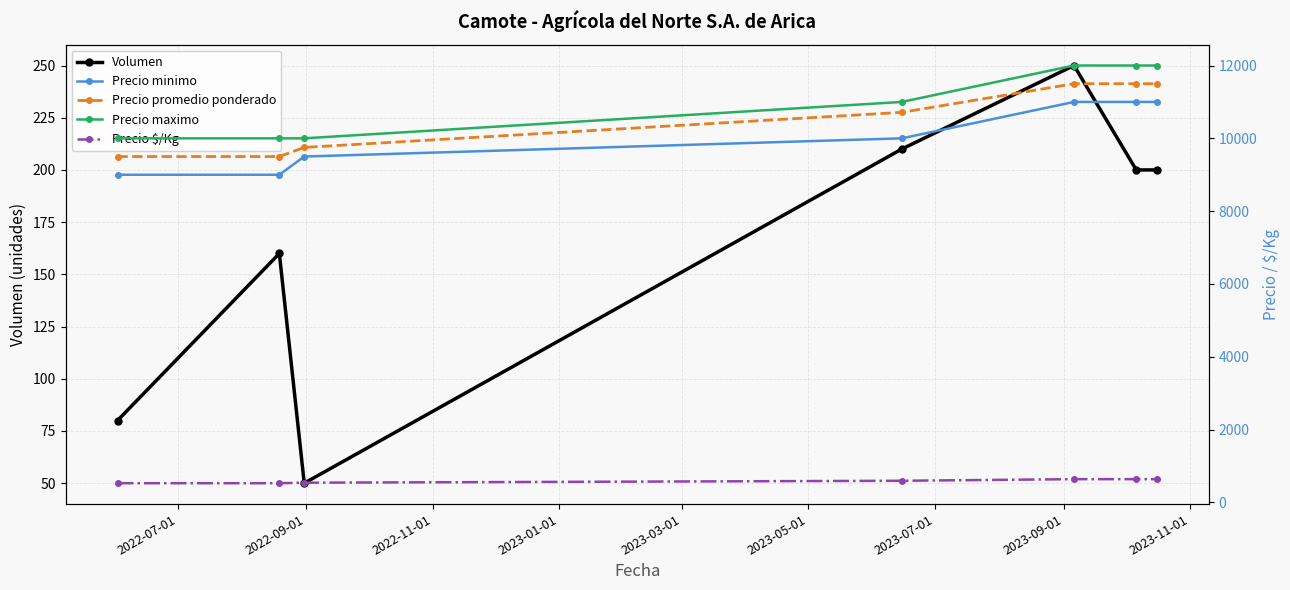

What is the value of the Volumen point at the 6th from the left?

200